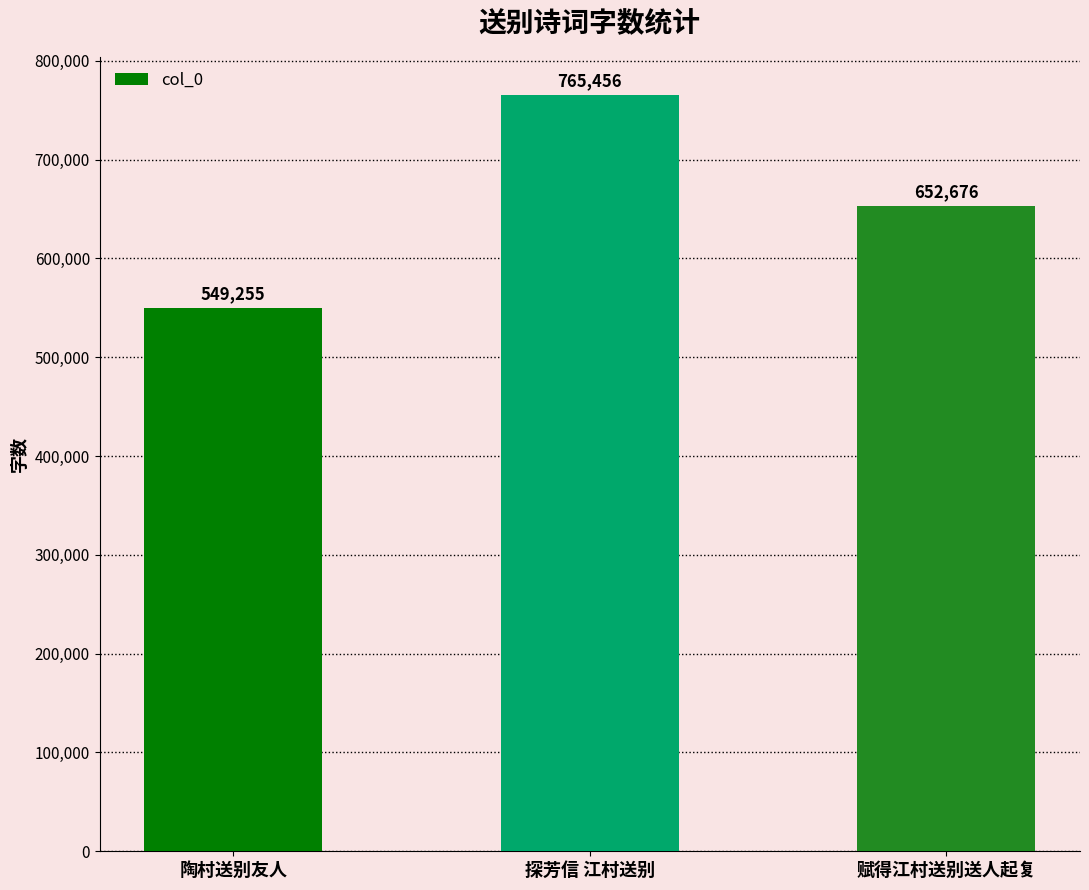

Is it true that the value at 赋得江村送别送人起复 is 305039?

False